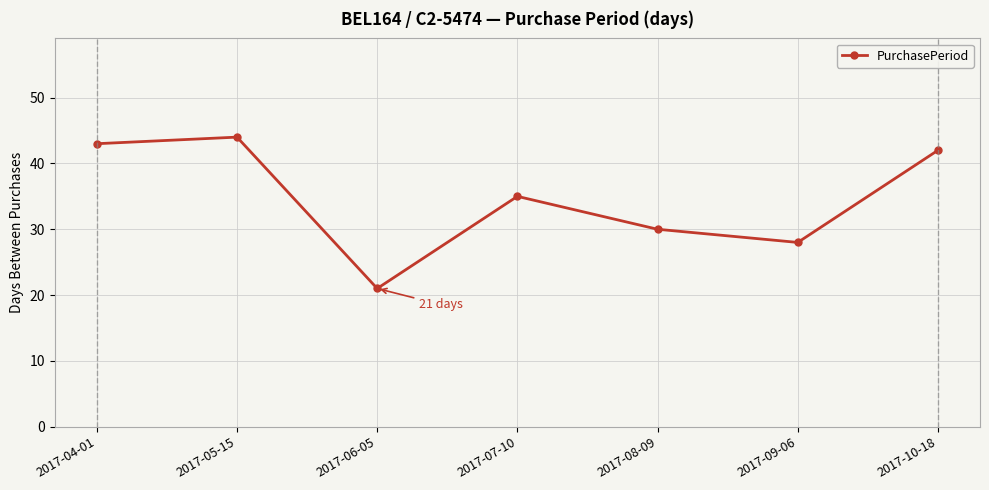

The chart shows a value of 7 at 2017-08-09. True or false?

False